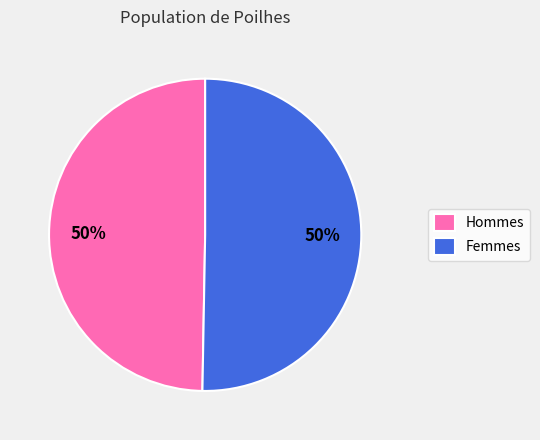

What is the ratio of the value at Femmes to the value at Hommes?

1.0